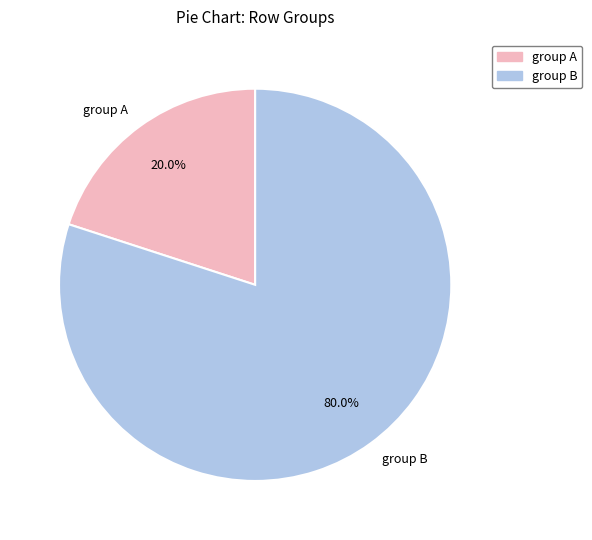

Do group B and group A together represent more than half of the pie?

Yes